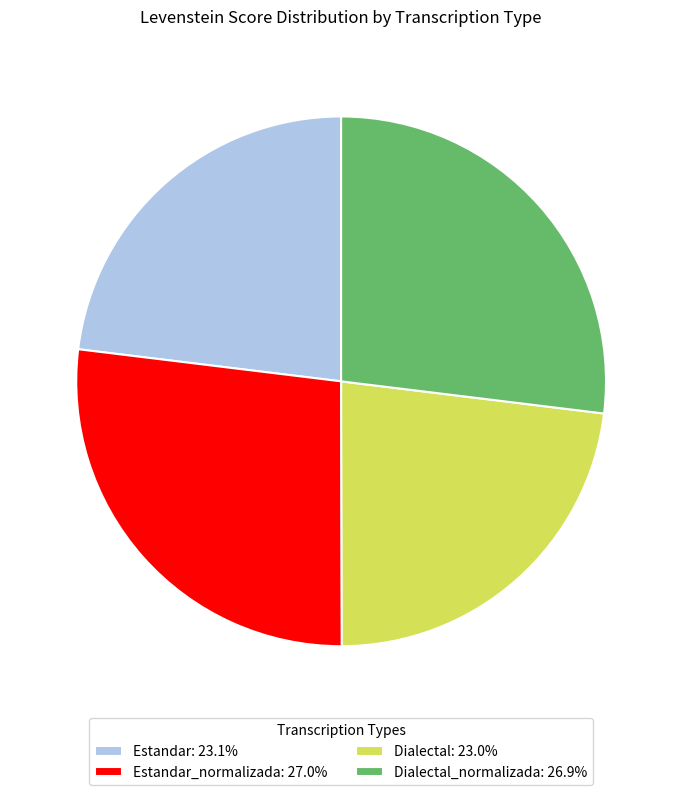

Does any single category account for the majority?

No